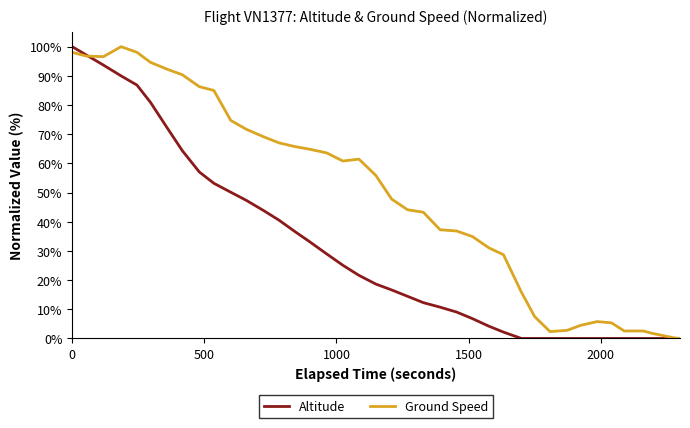

How many lines are shown in the chart?

2